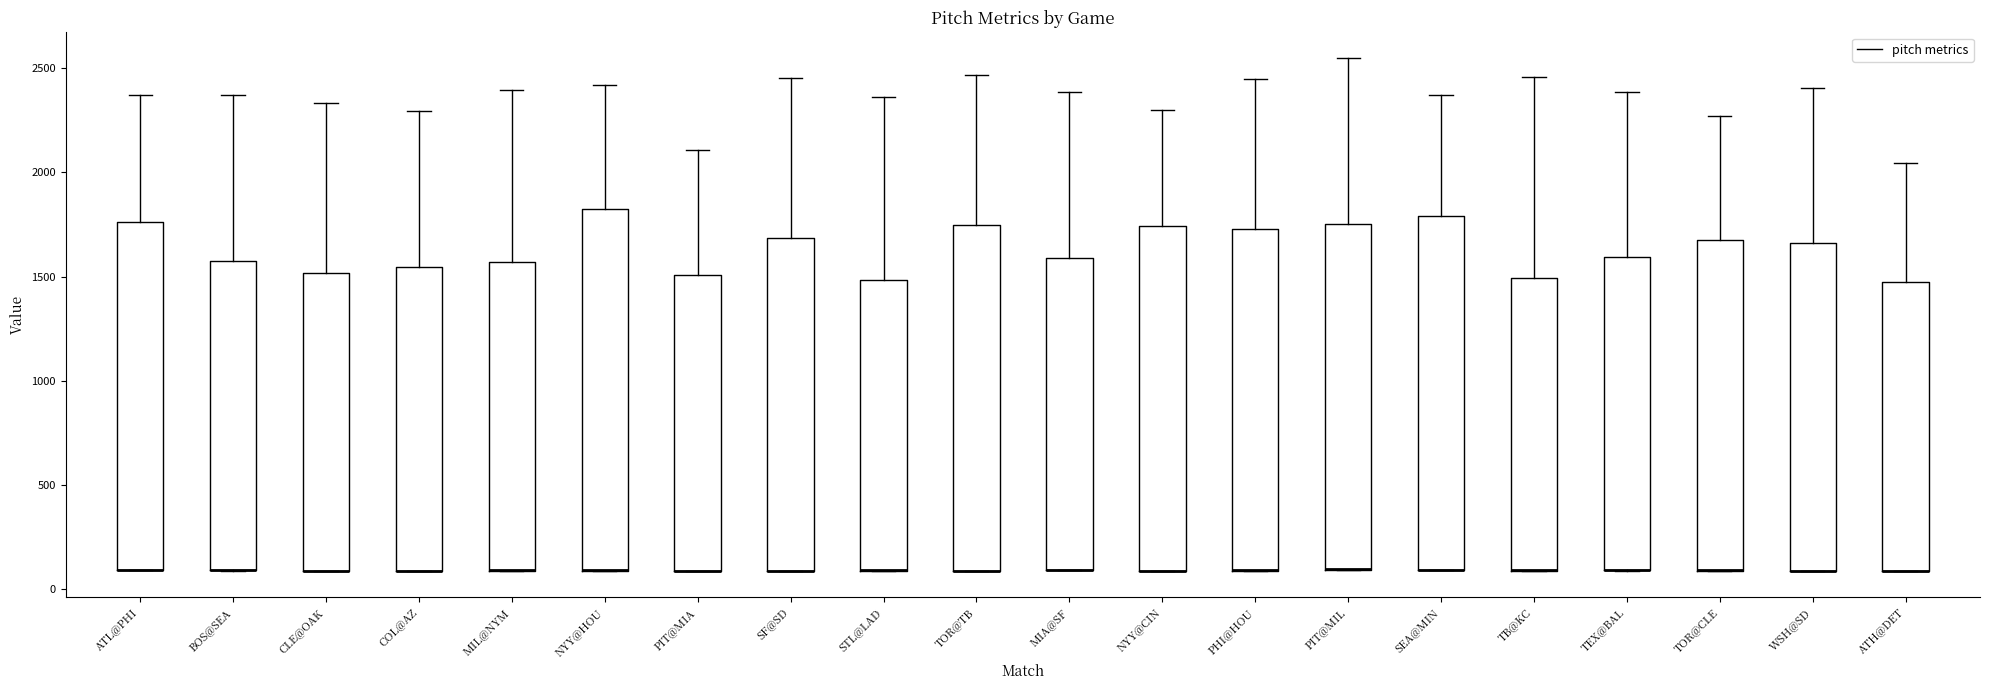

Reading left to right, transcribe this box plot: for each box, give where its median line is, the range the box spans, and where its two whiskers end, as read against the y-axis. The values are not printed on the chart, so give them approximately, as read against the axis.

ATL@PHI: median 100 (drawn on the box's lower edge), box 100 to 1750, whiskers 100 to 2350
BOS@SEA: median 100 (drawn on the box's lower edge), box 100 to 1550, whiskers 100 to 2350
CLE@OAK: median 100 (drawn on the box's lower edge), box 100 to 1500, whiskers 100 to 2350
COL@AZ: median 100 (drawn on the box's lower edge), box 100 to 1550, whiskers 100 to 2300
MIL@NYM: median 100 (drawn on the box's lower edge), box 100 to 1550, whiskers 100 to 2400
NYY@HOU: median 100 (drawn on the box's lower edge), box 100 to 1800, whiskers 100 to 2400
PIT@MIA: median 100 (drawn on the box's lower edge), box 100 to 1500, whiskers 100 to 2100
SF@SD: median 100 (drawn on the box's lower edge), box 100 to 1700, whiskers 100 to 2450
STL@LAD: median 100 (drawn on the box's lower edge), box 100 to 1500, whiskers 100 to 2350
TOR@TB: median 100 (drawn on the box's lower edge), box 100 to 1750, whiskers 100 to 2450
MIA@SF: median 100 (drawn on the box's lower edge), box 100 to 1600, whiskers 100 to 2400
NYY@CIN: median 100 (drawn on the box's lower edge), box 100 to 1750, whiskers 100 to 2300
PHI@HOU: median 100 (drawn on the box's lower edge), box 100 to 1750, whiskers 100 to 2450
PIT@MIL: median 100 (drawn on the box's lower edge), box 100 to 1750, whiskers 100 to 2550
SEA@MIN: median 100 (drawn on the box's lower edge), box 100 to 1800, whiskers 100 to 2350
TB@KC: median 100 (drawn on the box's lower edge), box 100 to 1500, whiskers 100 to 2450
TEX@BAL: median 100 (drawn on the box's lower edge), box 100 to 1600, whiskers 100 to 2400
TOR@CLE: median 100 (drawn on the box's lower edge), box 100 to 1700, whiskers 100 to 2250
WSH@SD: median 100 (drawn on the box's lower edge), box 100 to 1650, whiskers 100 to 2400
ATH@DET: median 100 (drawn on the box's lower edge), box 100 to 1500, whiskers 100 to 2050